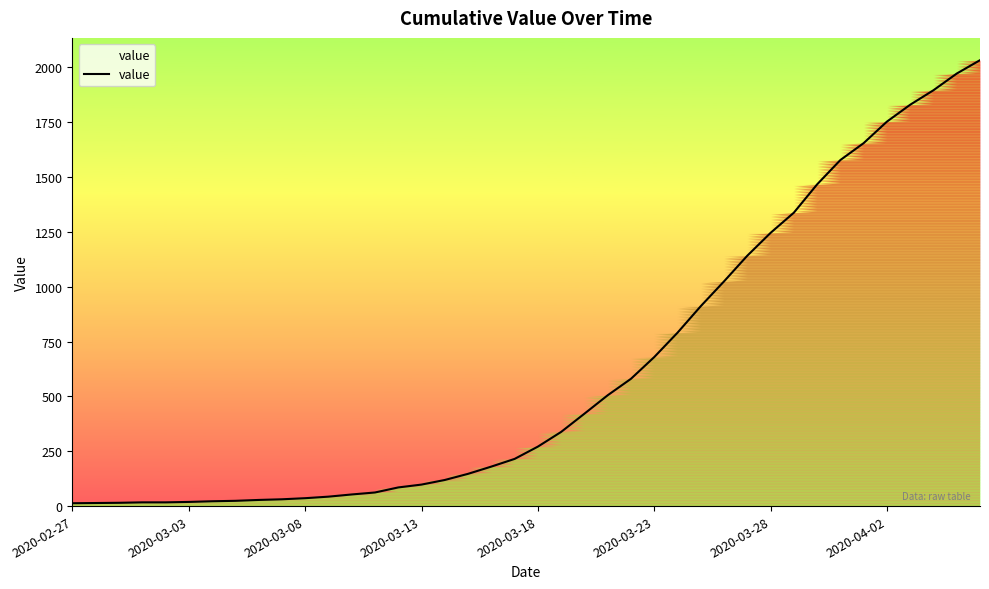

True or false: the data has more than 2 interior local peaks.

False